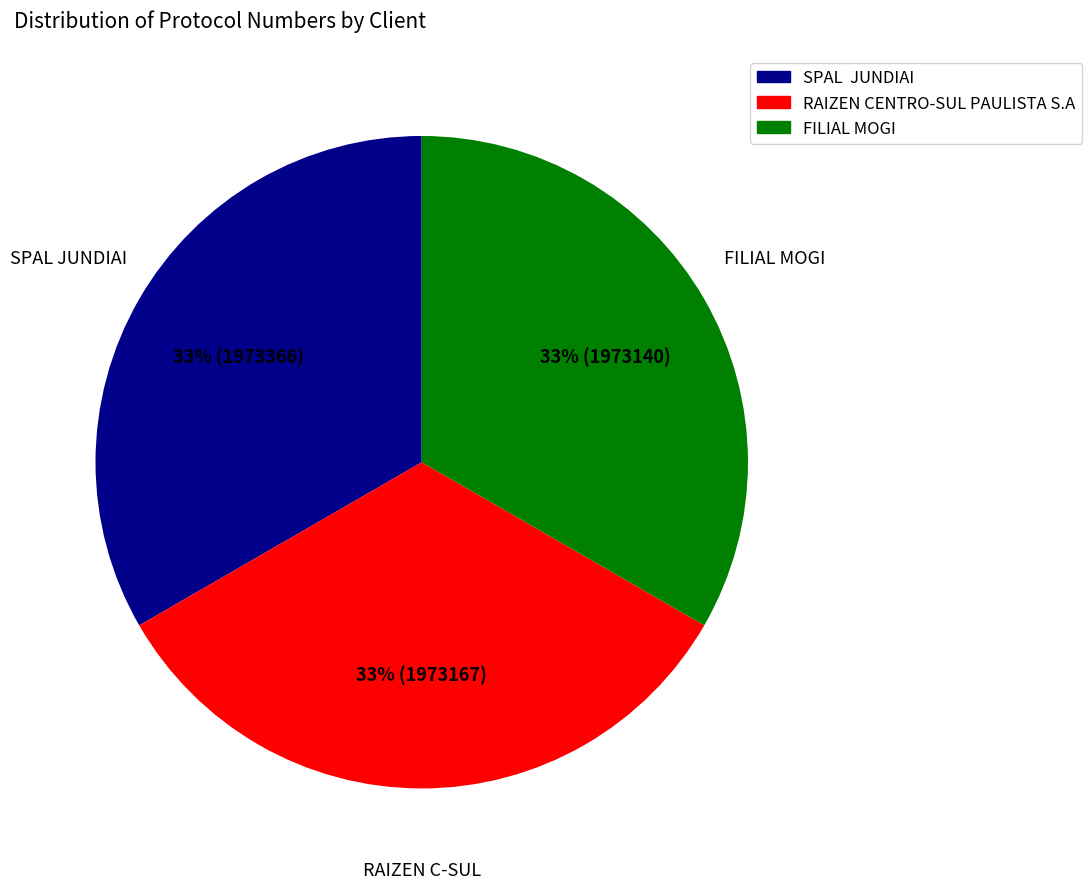

What percentage is the SPAL JUNDIAI slice, to the nearest percent?

33%